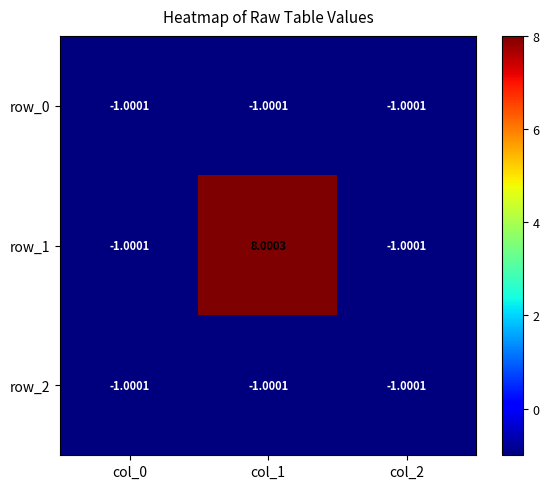

How many categories are shown in the chart?

3